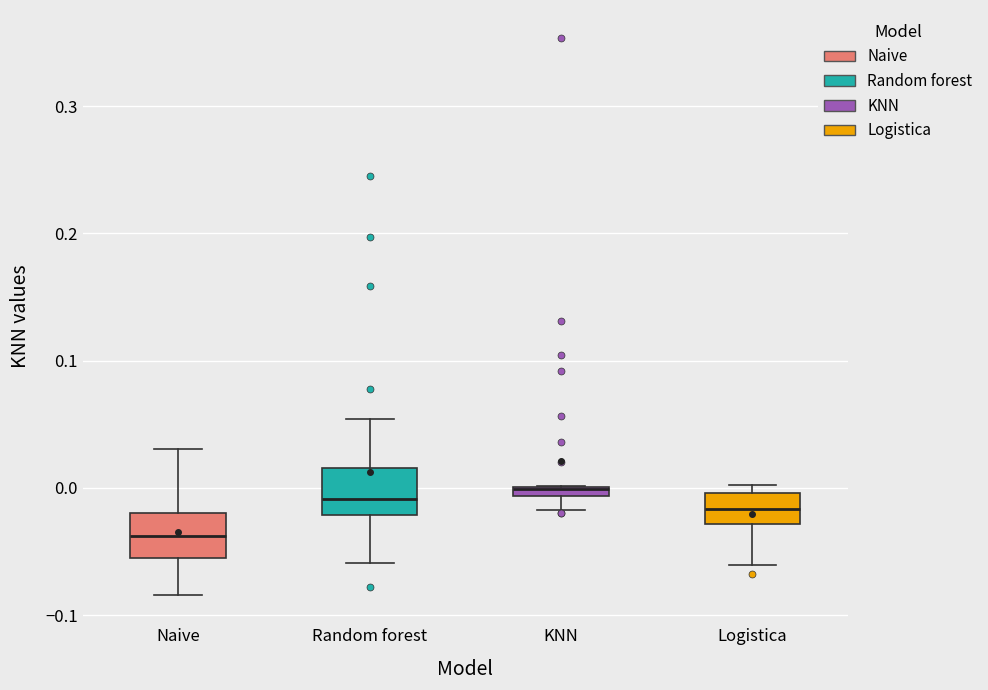

Where does the lower whisker of the box for KNN end on the y-axis? The values are not printed on the chart, so give them approximately, as read against the axis.

-0.02